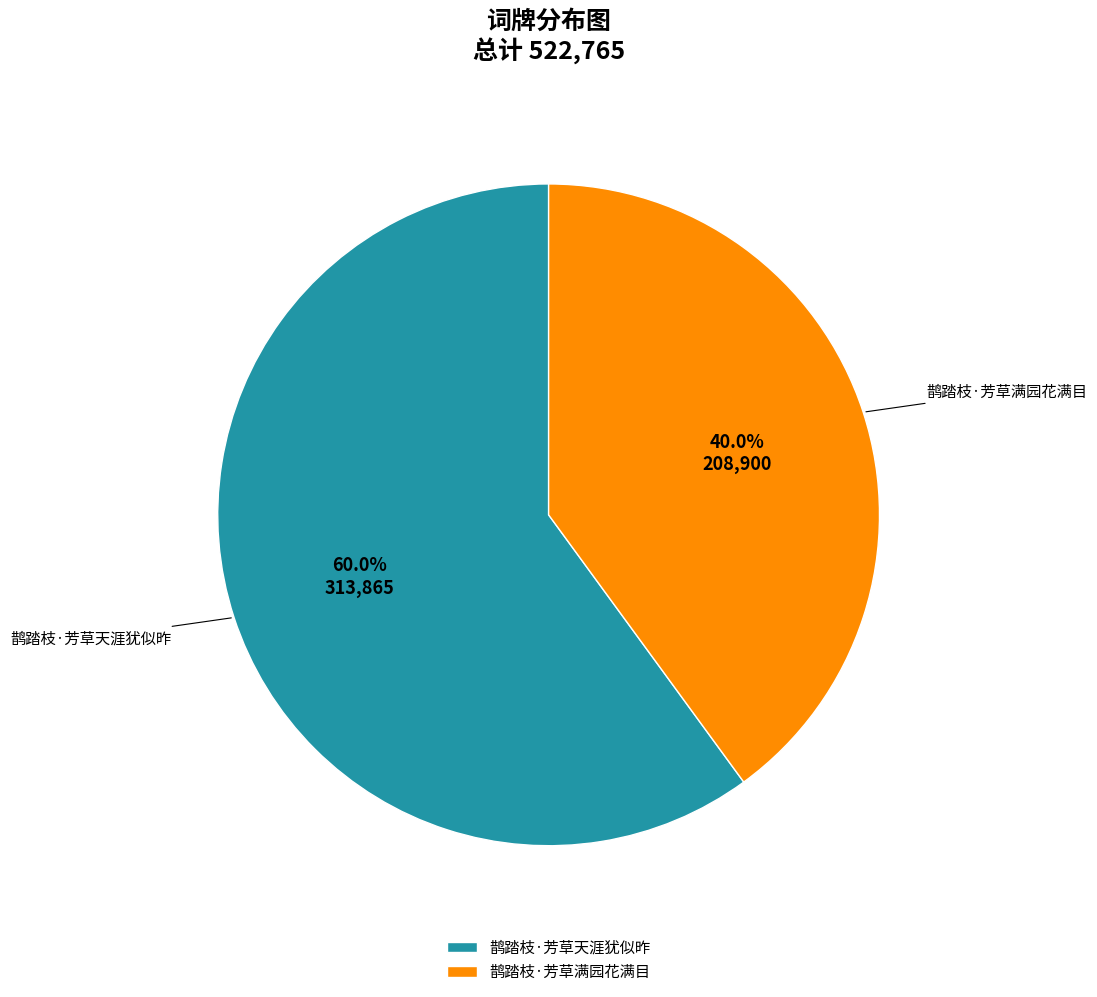

Which has a higher value, 鹊踏枝·芳草天涯犹似昨 or 鹊踏枝·芳草满园花满目?

鹊踏枝·芳草天涯犹似昨